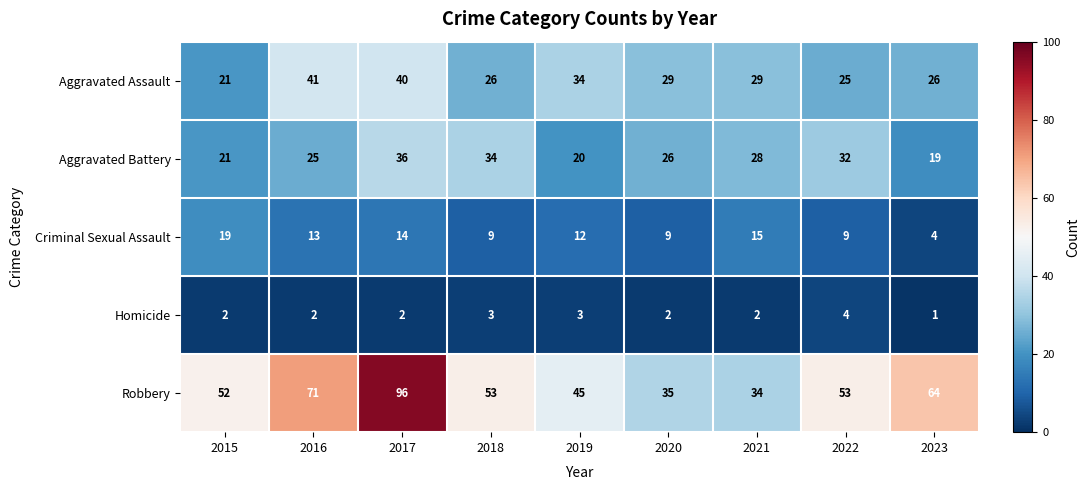

Which category has the lowest value in the Aggravated Assault series?

2015